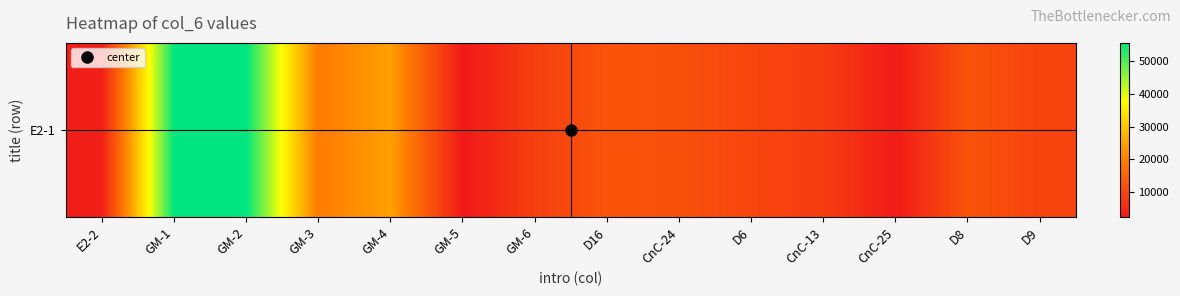

How many data points are less than 11960?

7